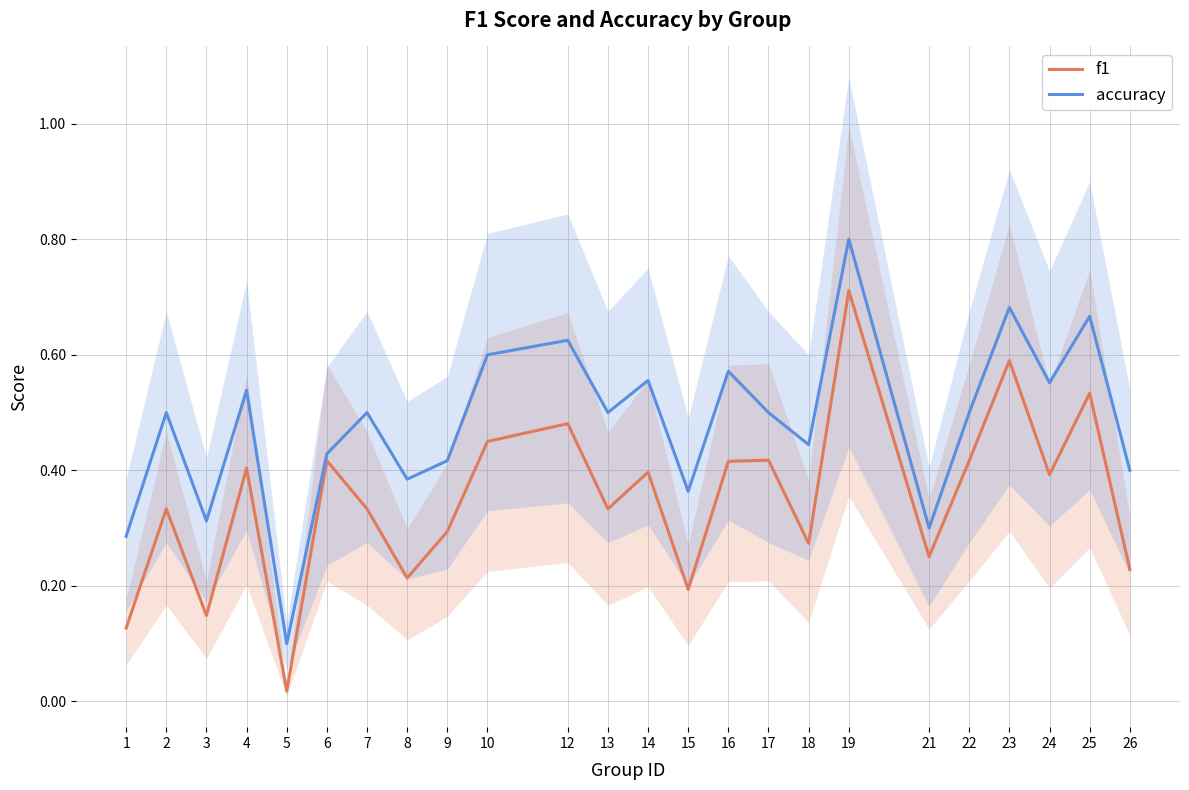

True or false: accuracy has more than 2 interior local peaks.

True